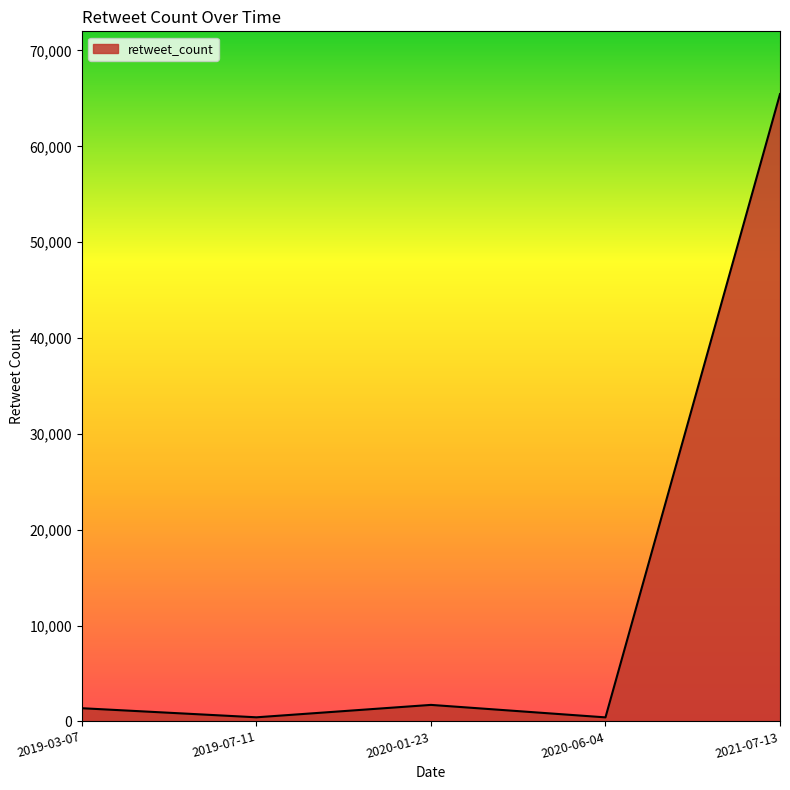

True or false: the data has more than 1 interior local peaks.

False